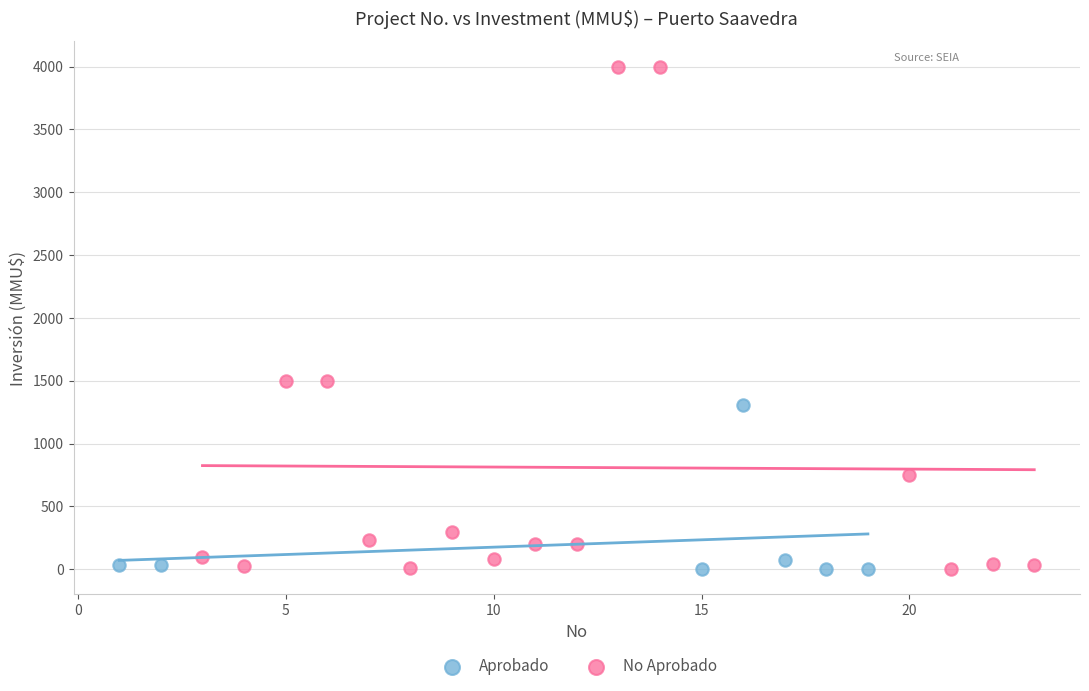

Which series has the widest spread of Y values?

No Aprobado